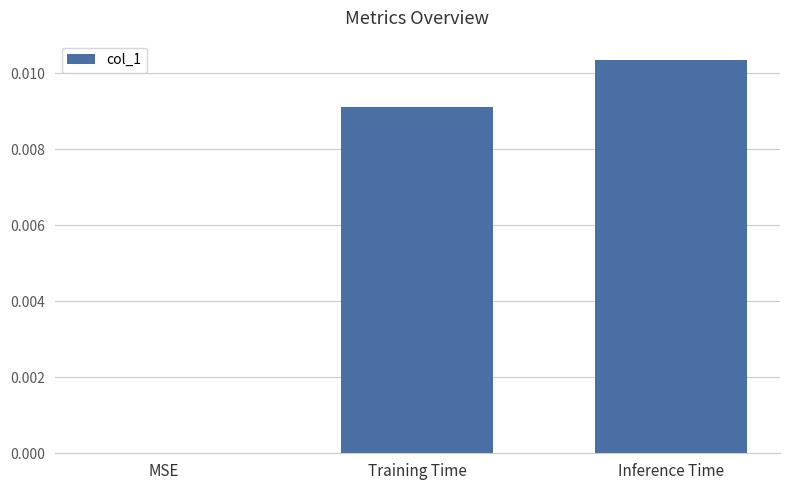

Which has a higher value, MSE or Inference Time?

Inference Time